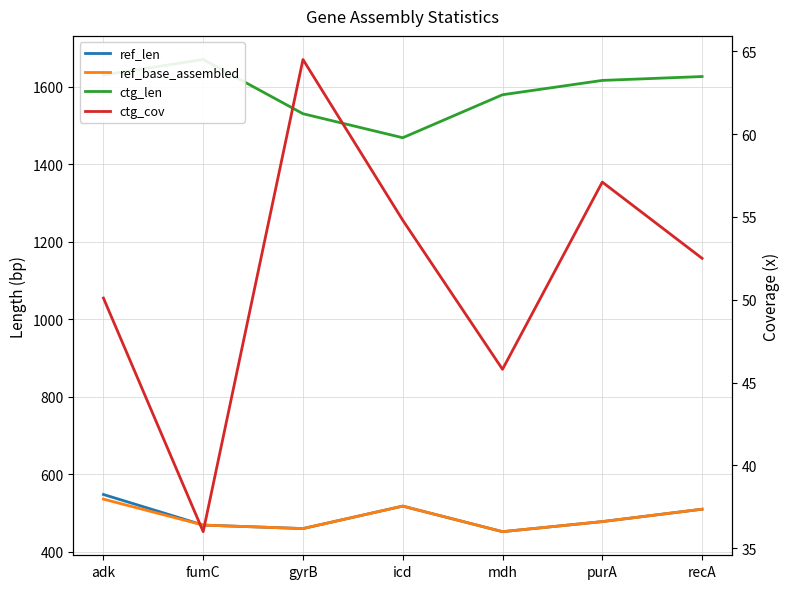

True or false: ctg_cov and ref_len cross at least once.

False